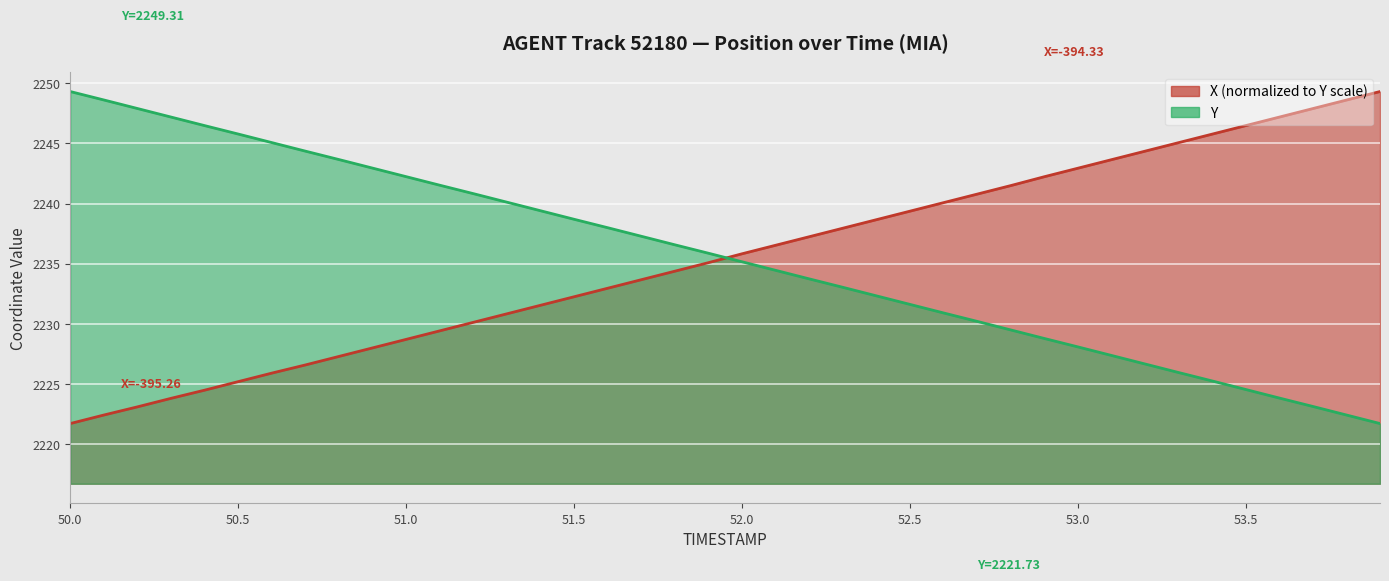

How many categories are shown in the chart?

40